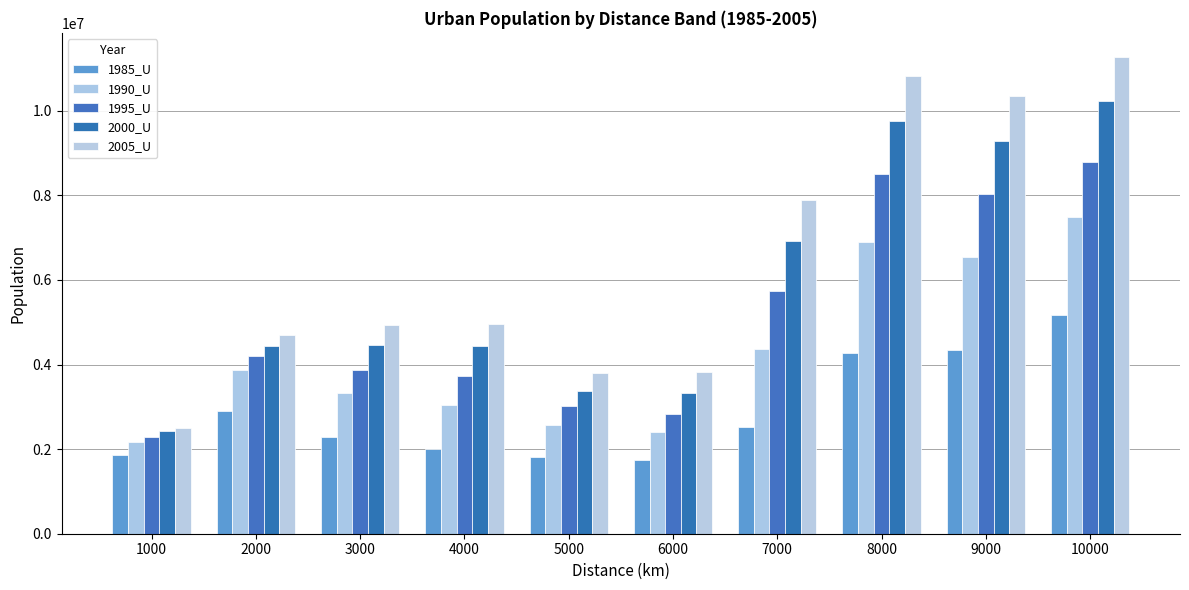

What is the value of the 2000_U bar at the 7th from the left?

6932898